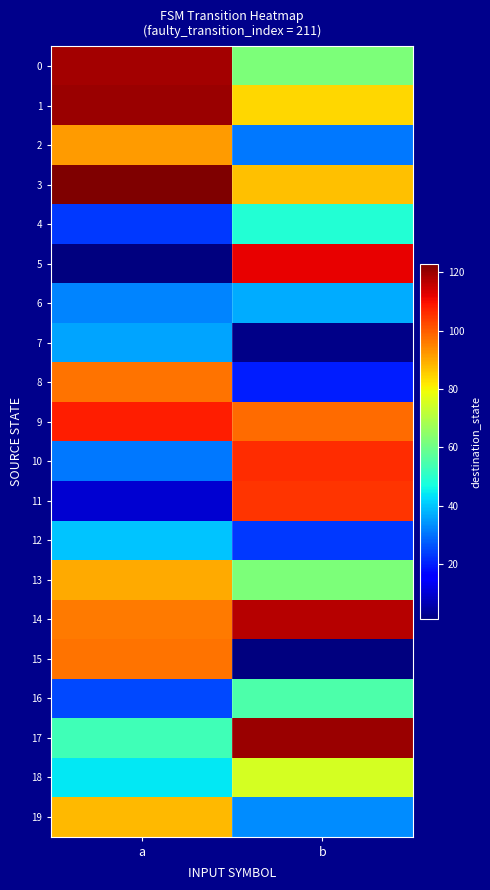

What is the difference between the highest and lowest values at a?

122